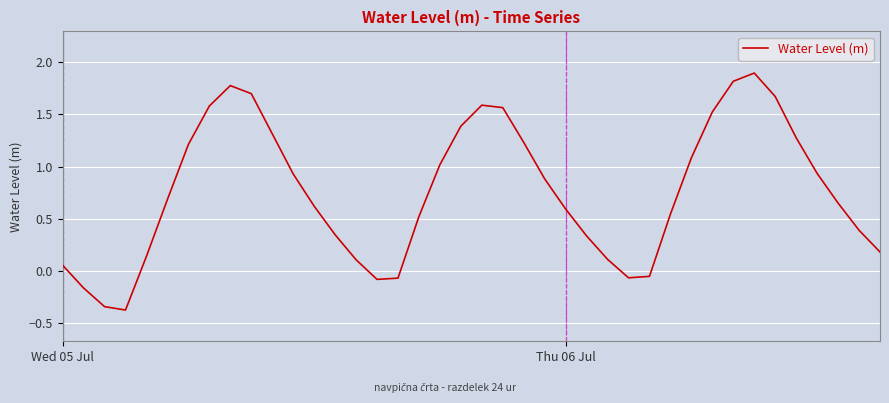

How many lines are shown in the chart?

1